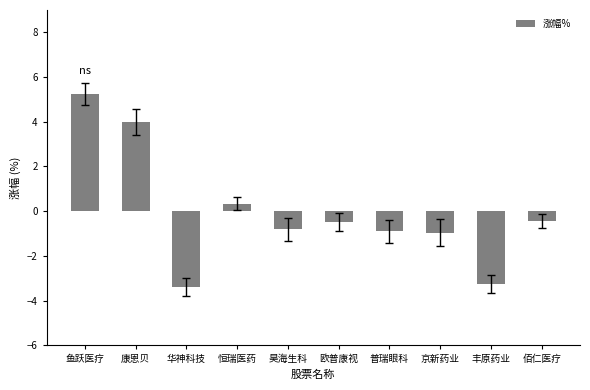

Which has a higher value, 丰原药业 or 京新药业?

京新药业